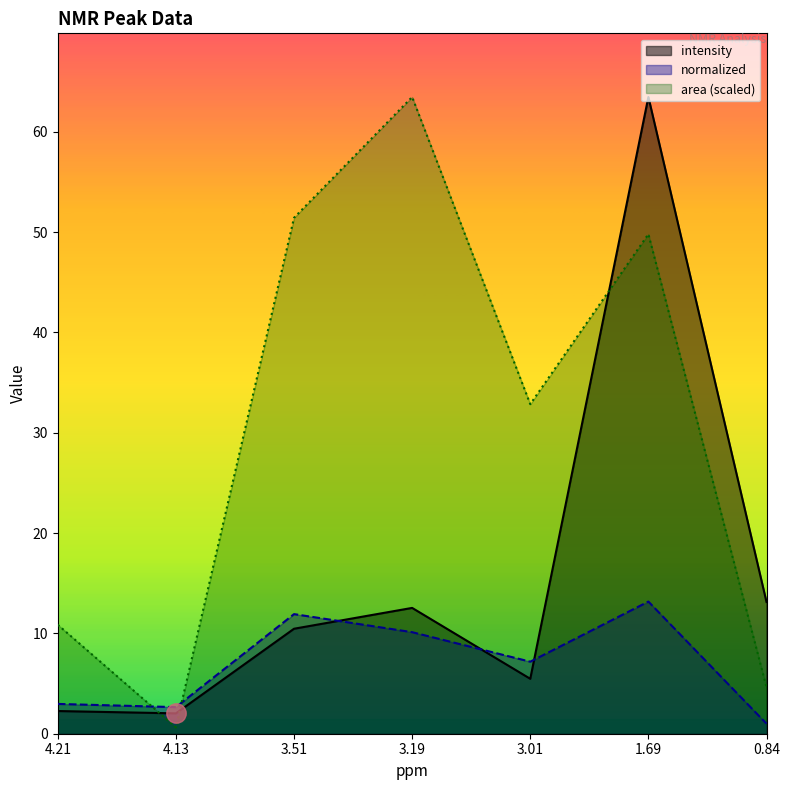

What is the difference between the maximum and second lowest values in the normalized series?

10.5